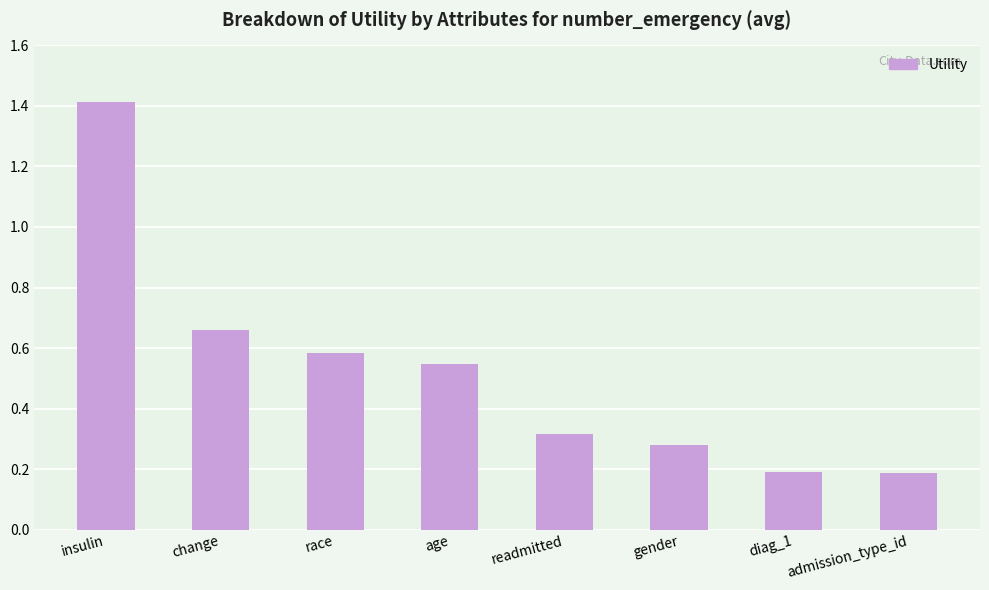

Is it true that the value at readmitted is 0.1?

False